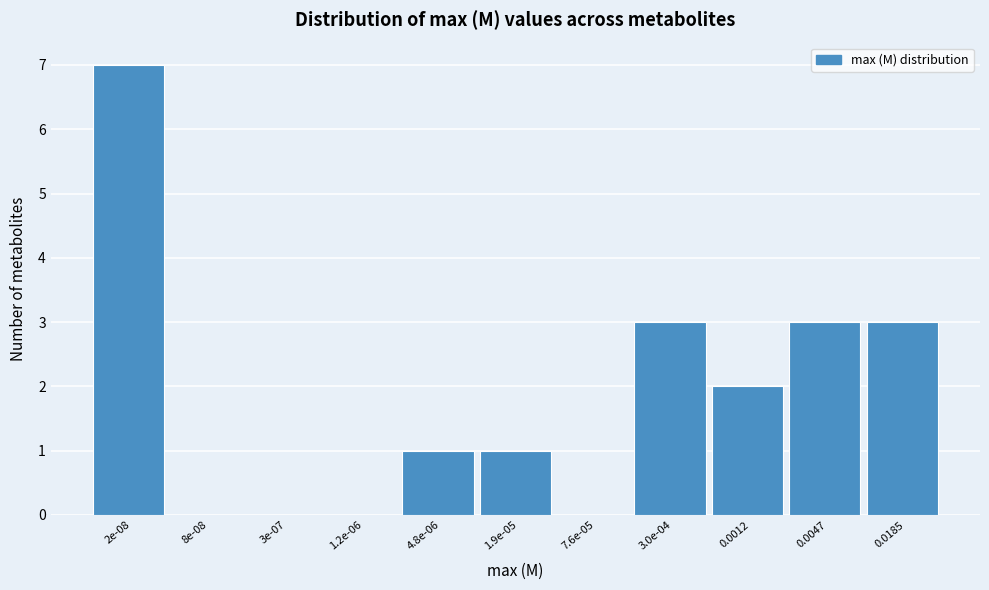

Reading left to right, transcribe all the data shown in this chart.

2e-08=7	8e-08=0	3e-07=0	1.2e-06=0	4.8e-06=1	1.9e-05=1	7.6e-05=0	3.0e-04=3	0.0012=2	0.0047=3	0.0185=3